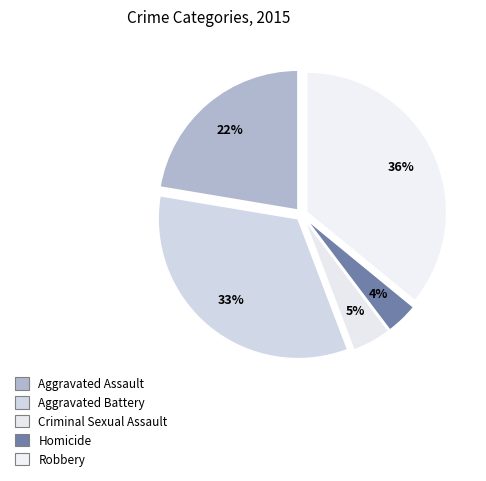

Count the number of slices in the pie.

5